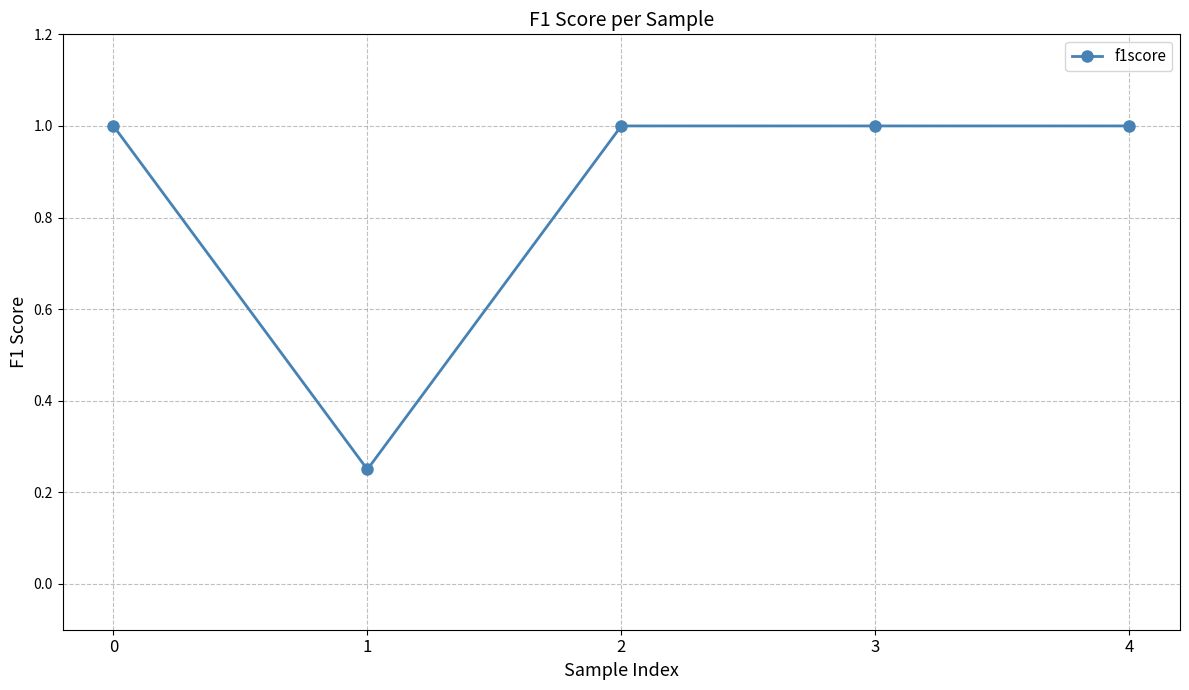

The chart shows a value of 1.0 at 4. True or false?

True